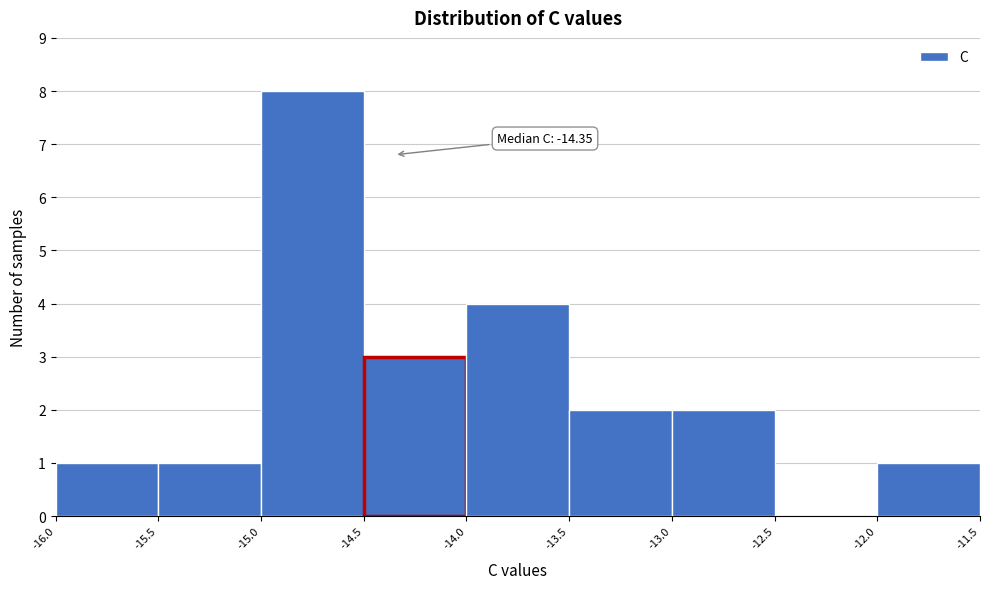

Over which range of the x-axis is the bar tallest?

-15.0 to -14.5